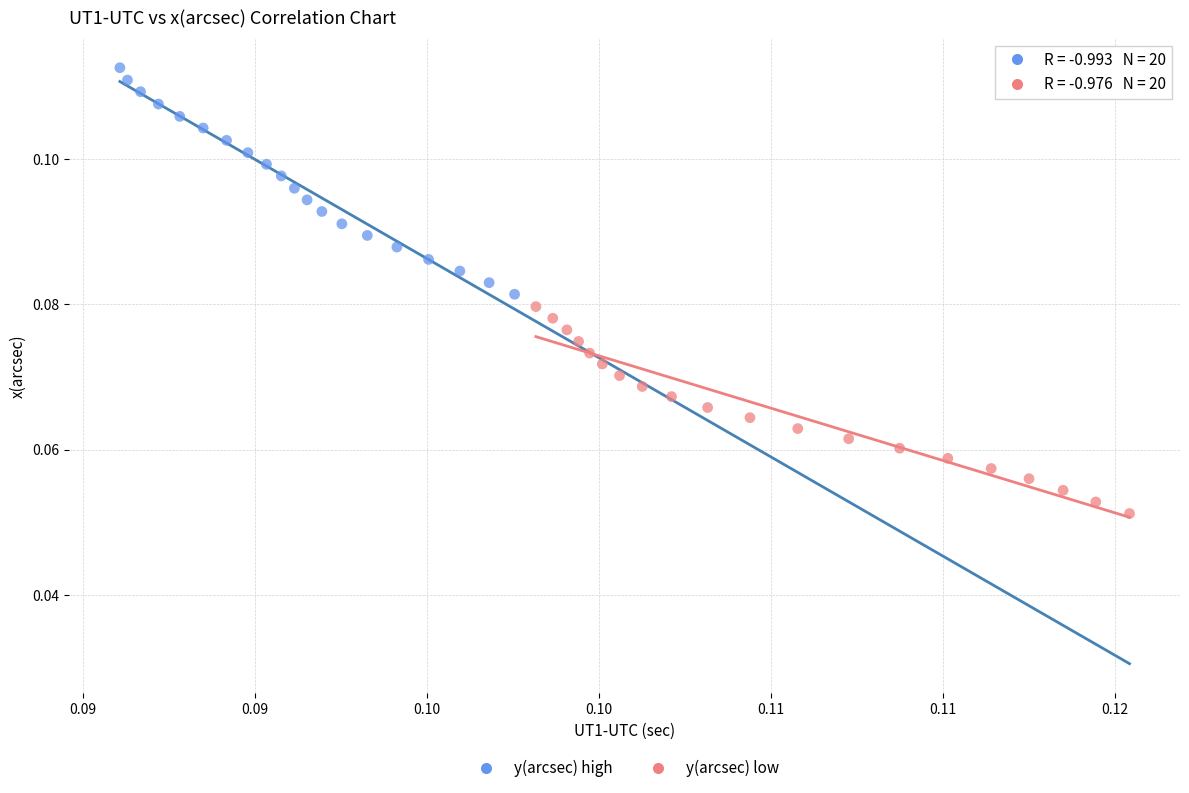

Which series contains the highest Y value?

y(arcsec) high